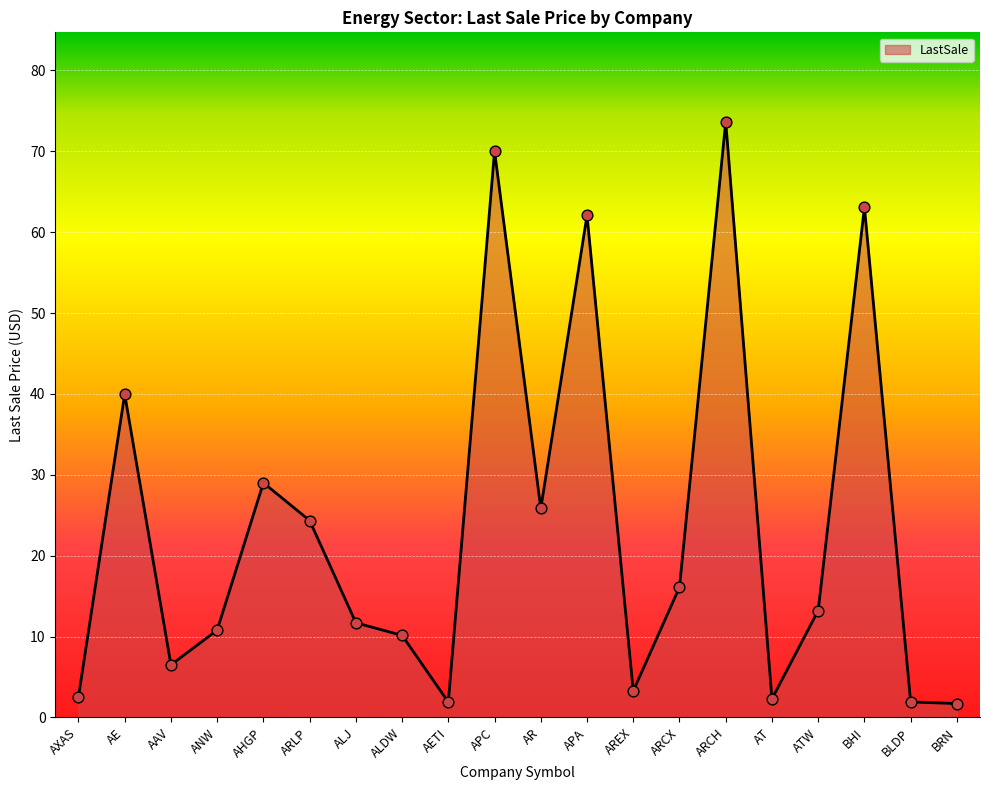

Approximately how many times larger is the value at ATW compared to BHI?

0.2